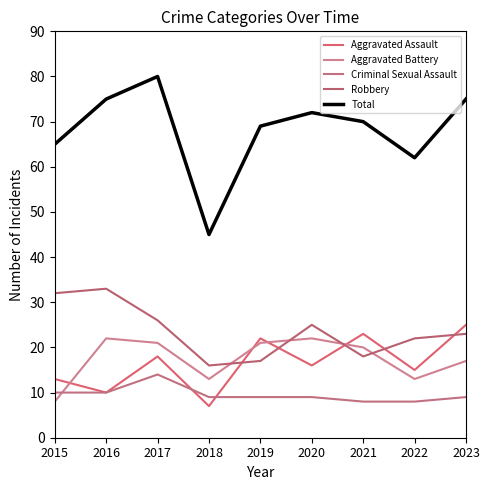

Where does the Criminal Sexual Assault series first go above 9?

2015